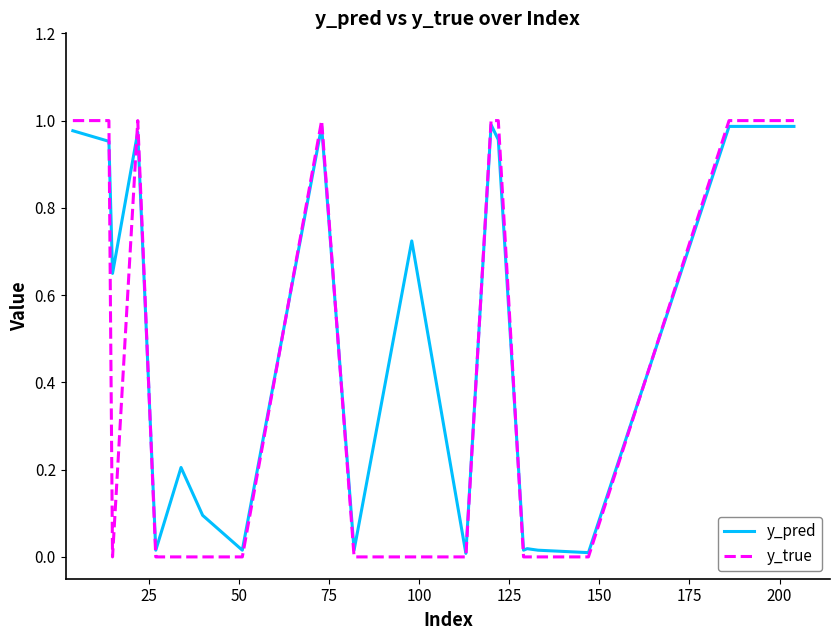

How many lines are shown in the chart?

2